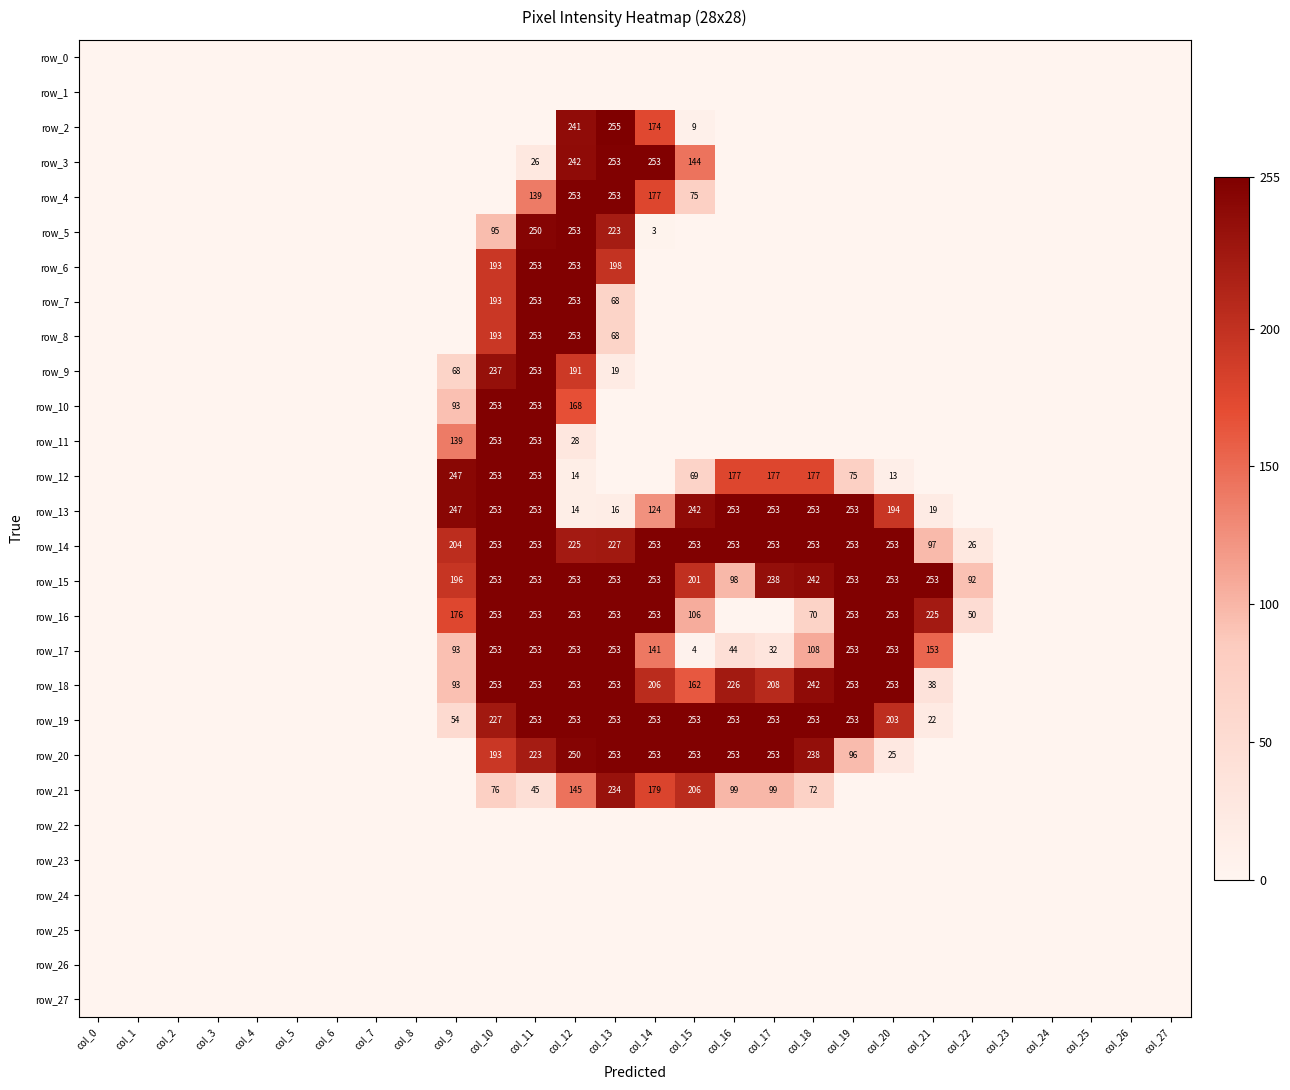

At which category is the sum across all series the highest?

col_11